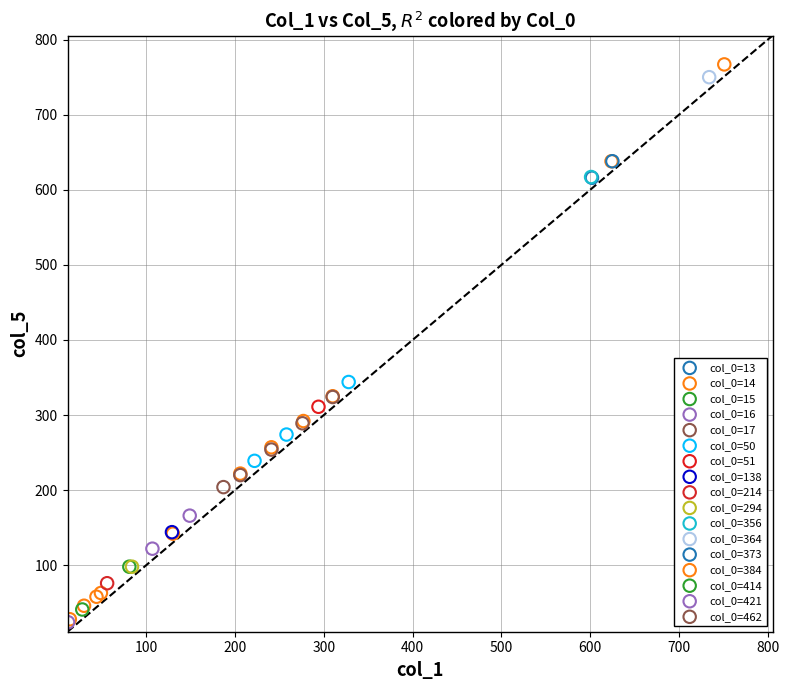

Which series reaches the maximum Y coordinate?

col_0=14